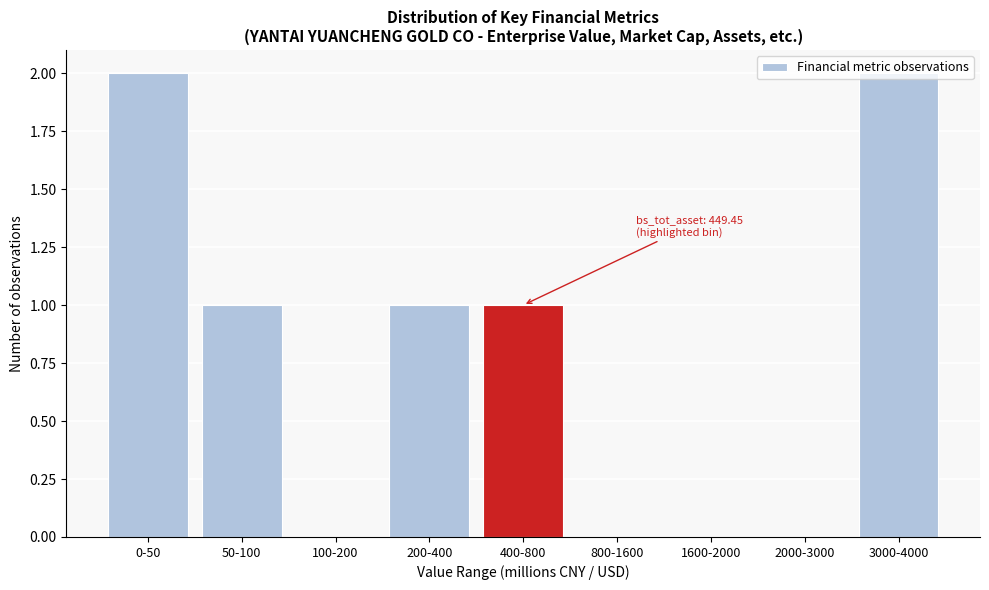

Between 50-100 and 3000-4000, which is larger?

3000-4000